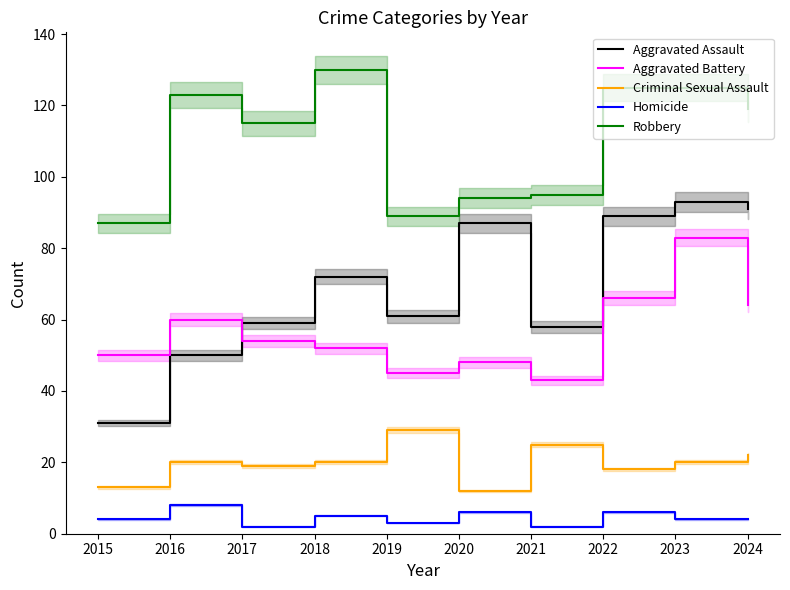

True or false: Aggravated Battery and Criminal Sexual Assault intersect in this chart.

False